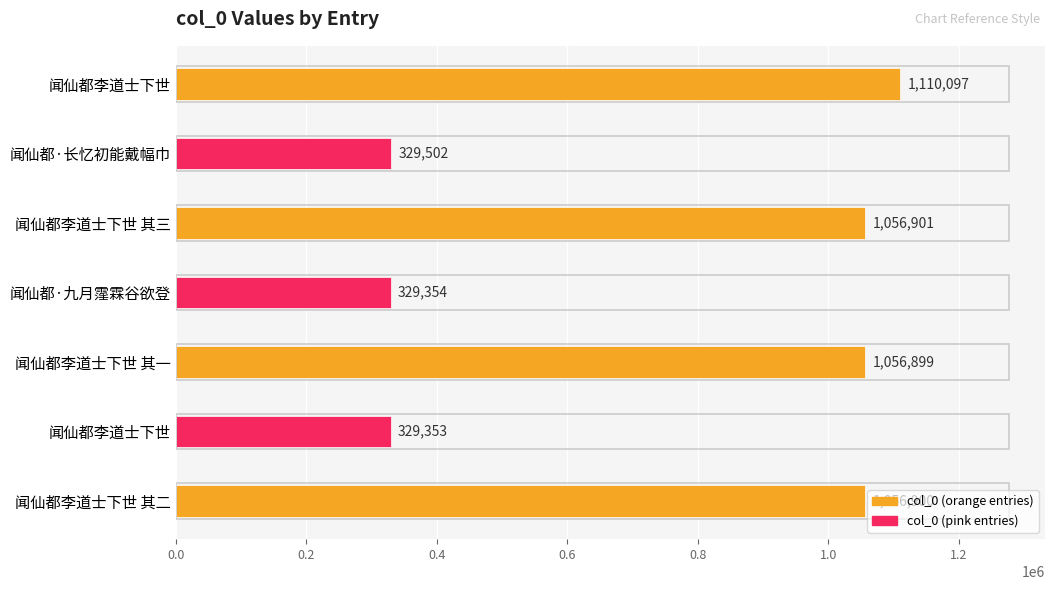

Count the number of categories in the chart.

7